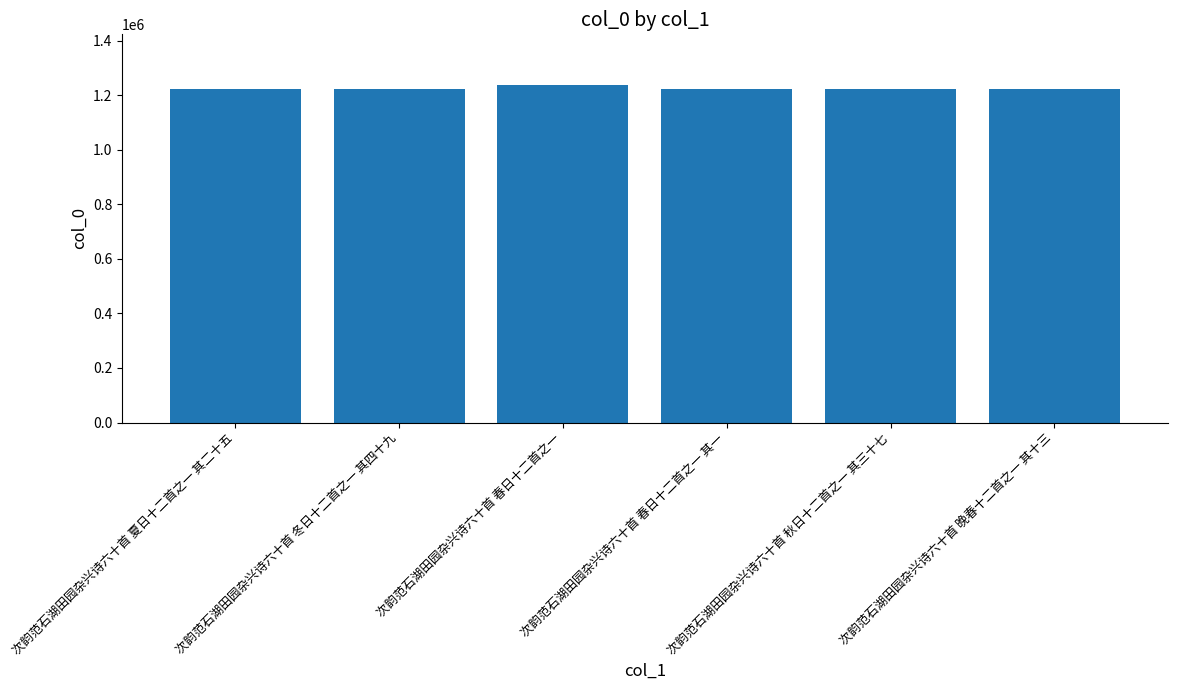

What is the label of the 5th bar from the right?

次韵范石湖田园杂兴诗六十首 冬日十二首之一 其四十九